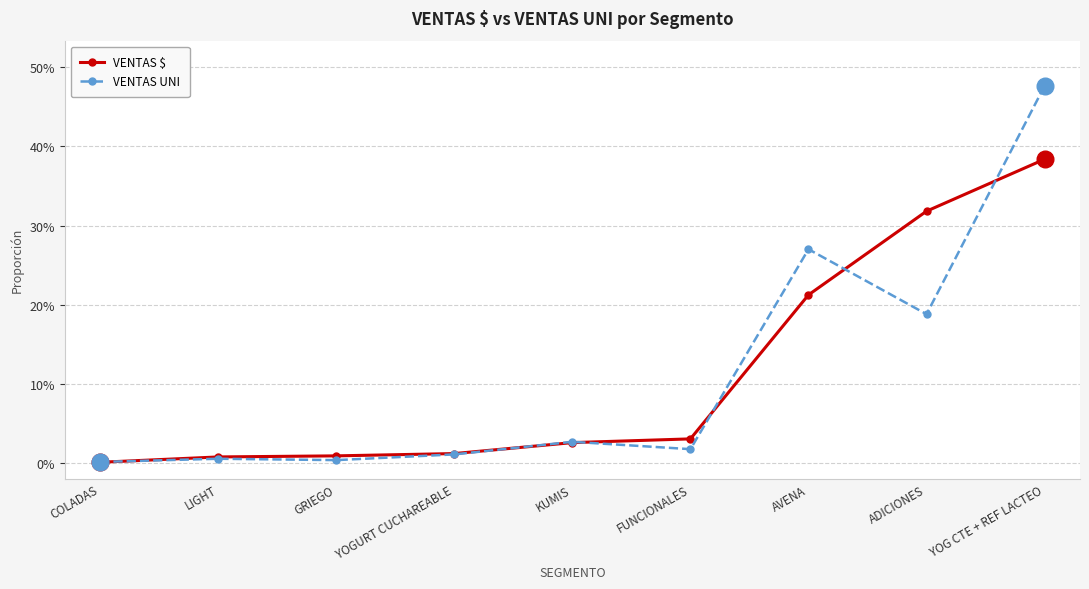

What are all the series names shown in the legend?

VENTAS $, VENTAS UNI